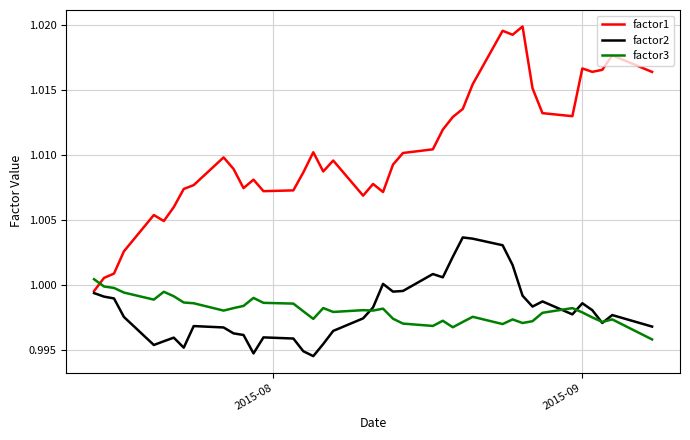

Which series has the largest total across all categories?

factor1